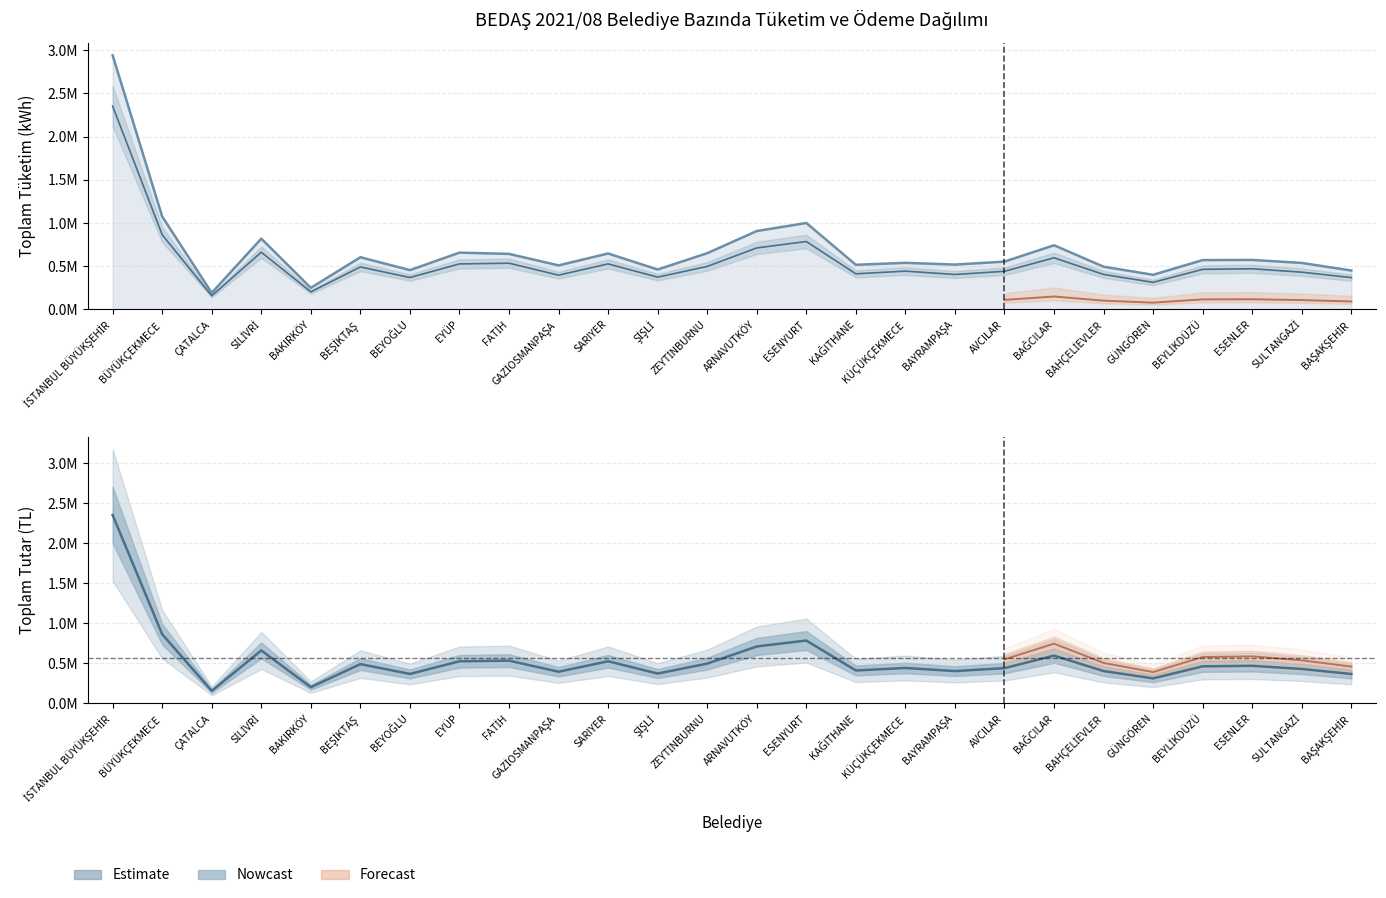

At which label does Toplam Tüketim (kWh) reach its peak?

İSTANBUL BÜYÜKŞEHİR